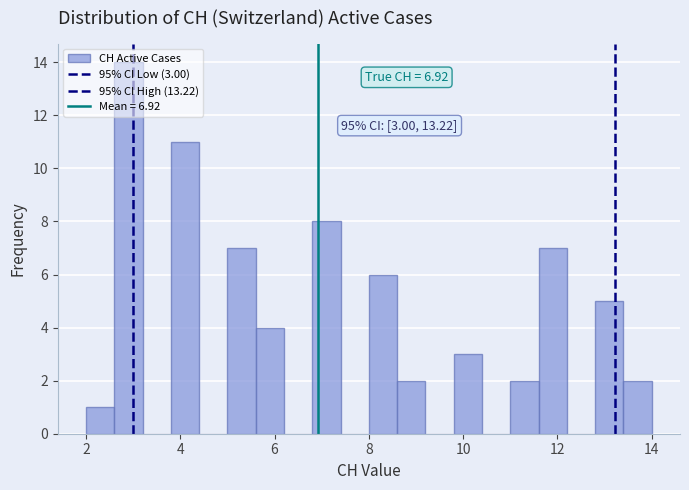

Read against the x-axis, roughly where is the centre of the tallest bar?

3.0